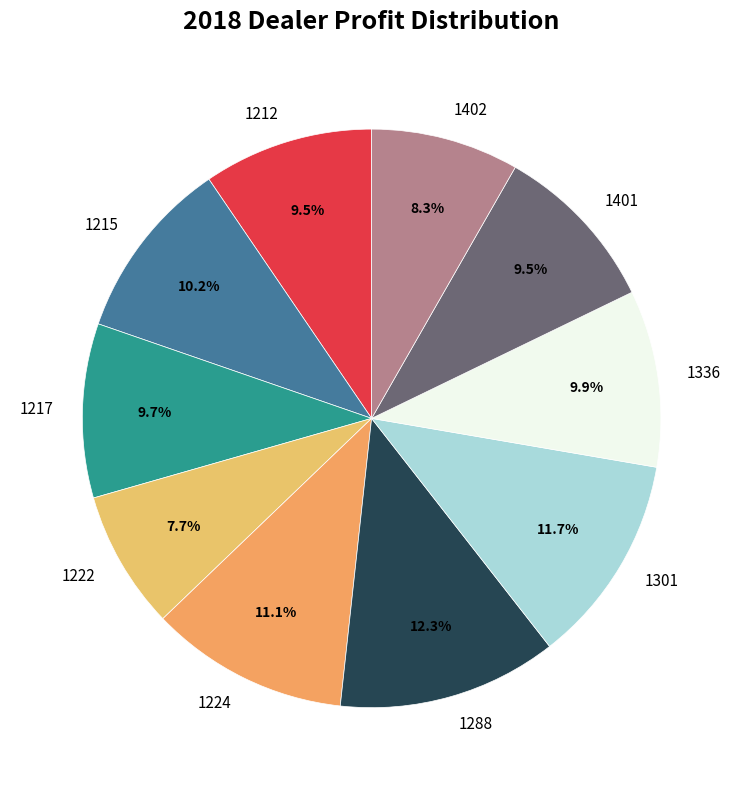

Combined, do 1215 and 1217 account for over 50%?

No